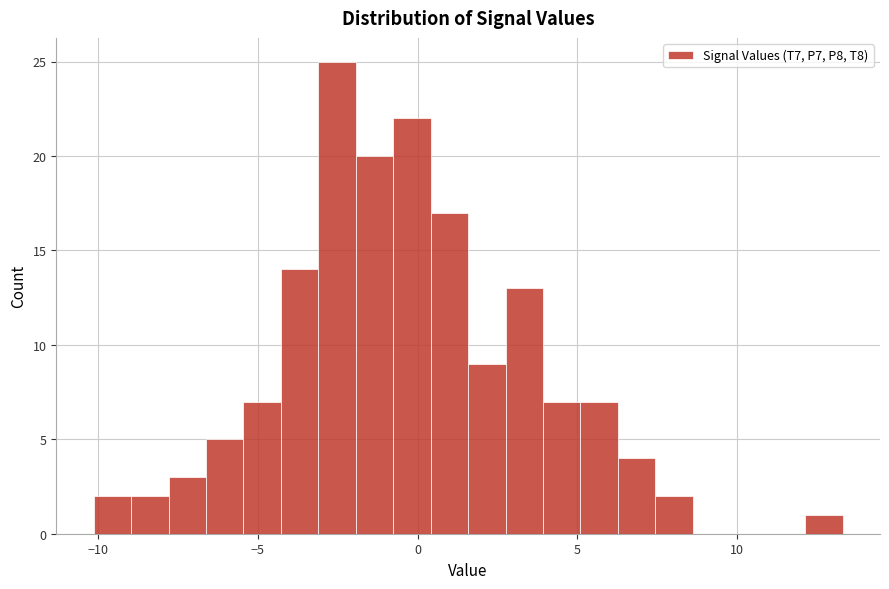

Read against the x-axis, roughly where is the centre of the tallest bar?

-2.5